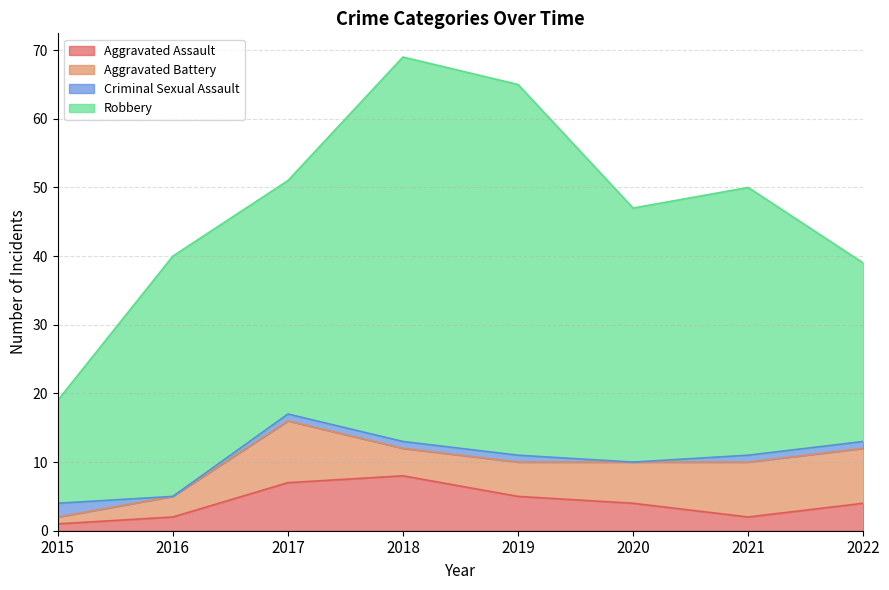

True or false: Aggravated Assault and Robbery intersect in this chart.

False